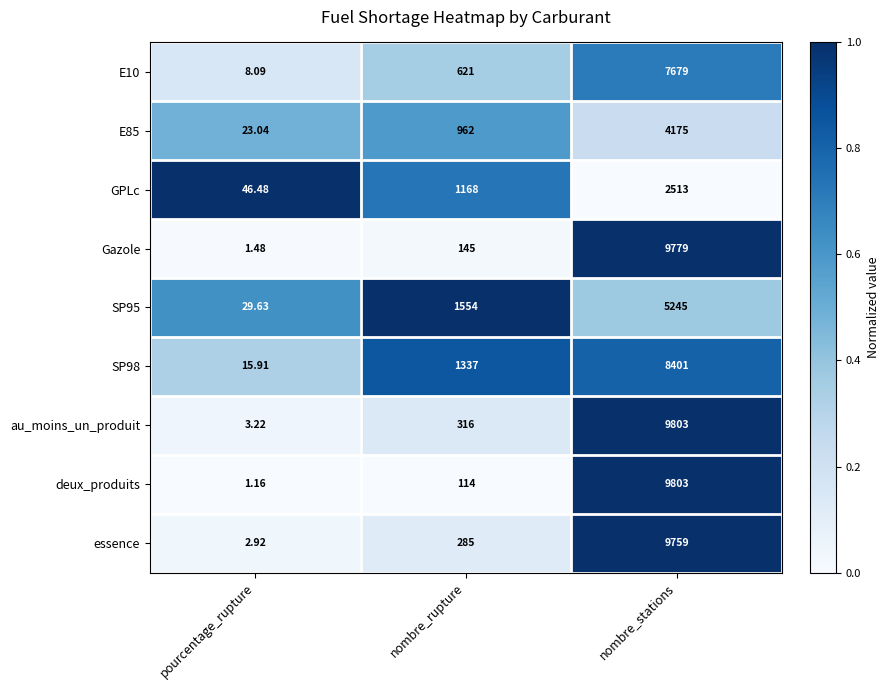

Where is E10 nearest to the value 3843?

nombre_rupture